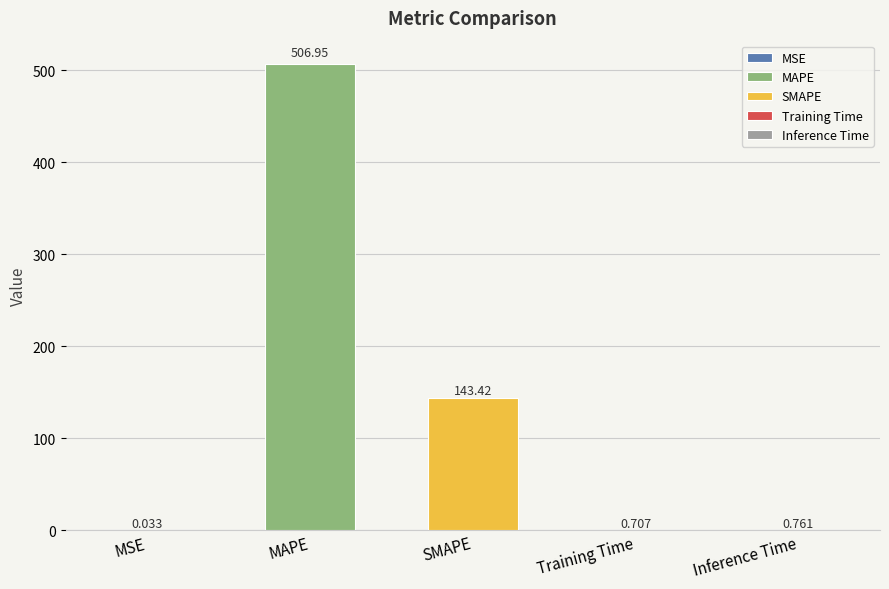

What is the average value?

130.4